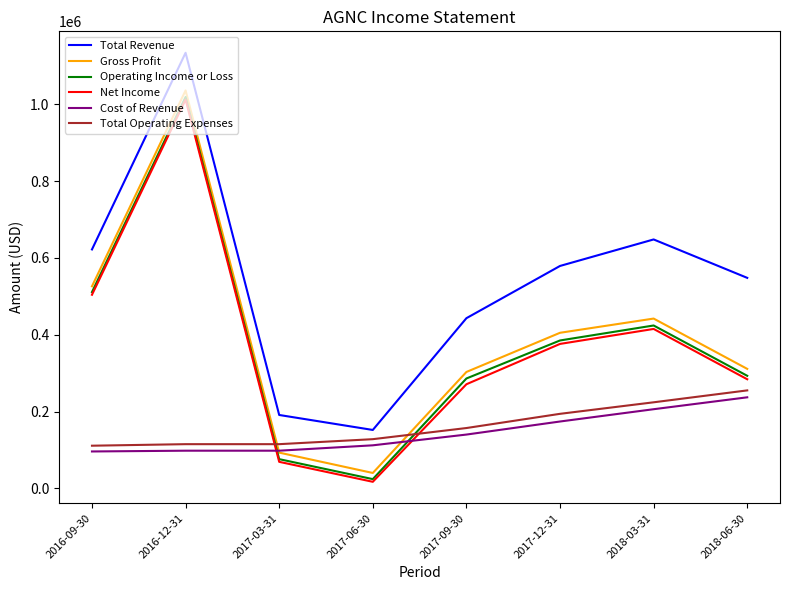

Which series has the largest range (max minus min)?

Gross Profit